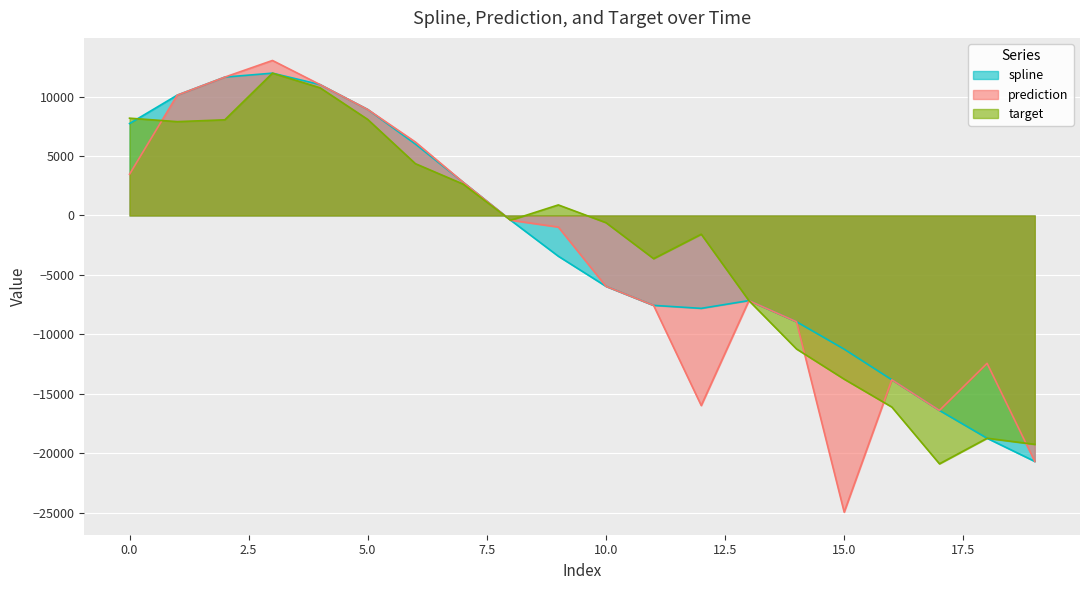

The prediction series shows 13037.9 at 3. True or false?

True